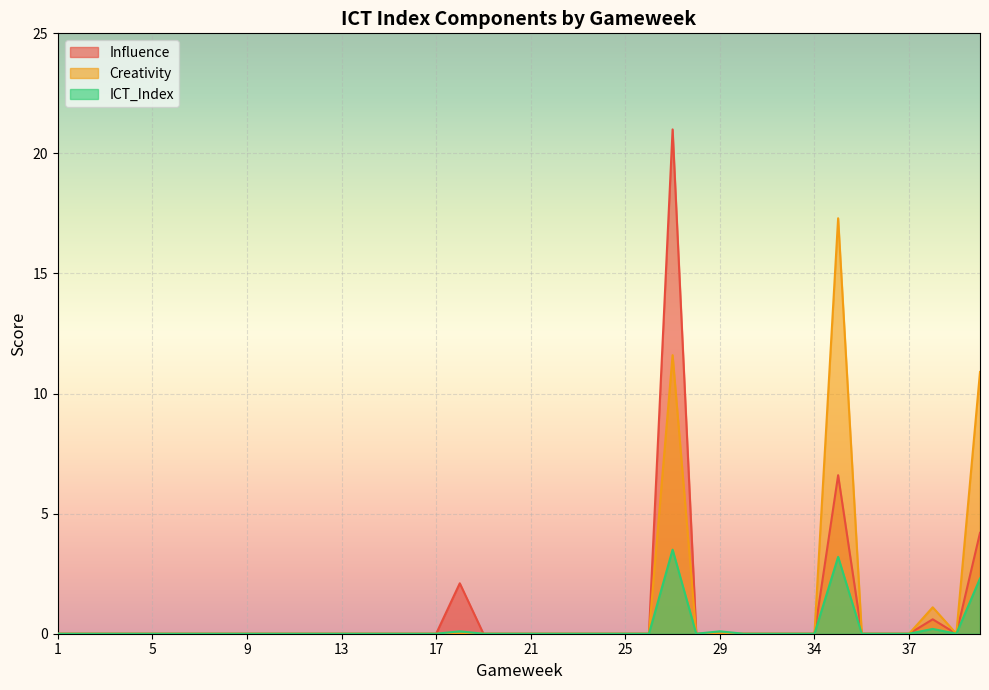

True or false: Creativity has a value of -6.8 at 10.

False